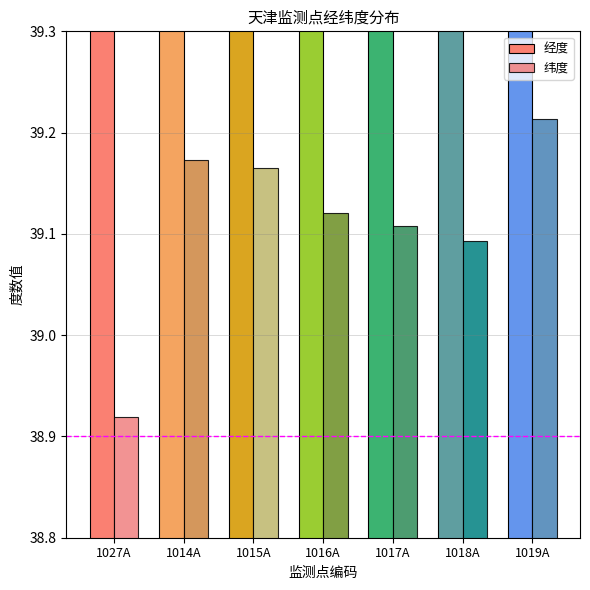

At 1027A, list the series in order from largest to smallest.

经度, 纬度